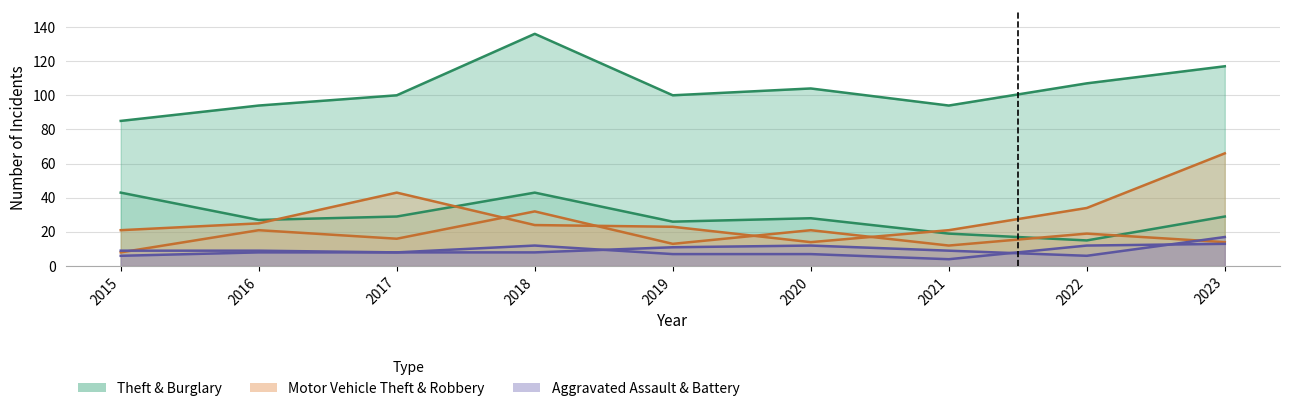

Which has a higher value, 2019 or 2020?

2020